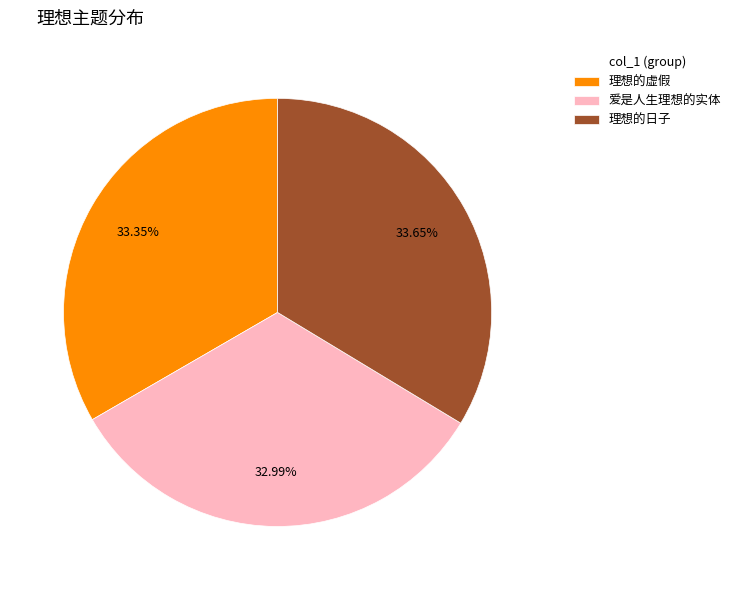

How many segments does this pie chart have?

3